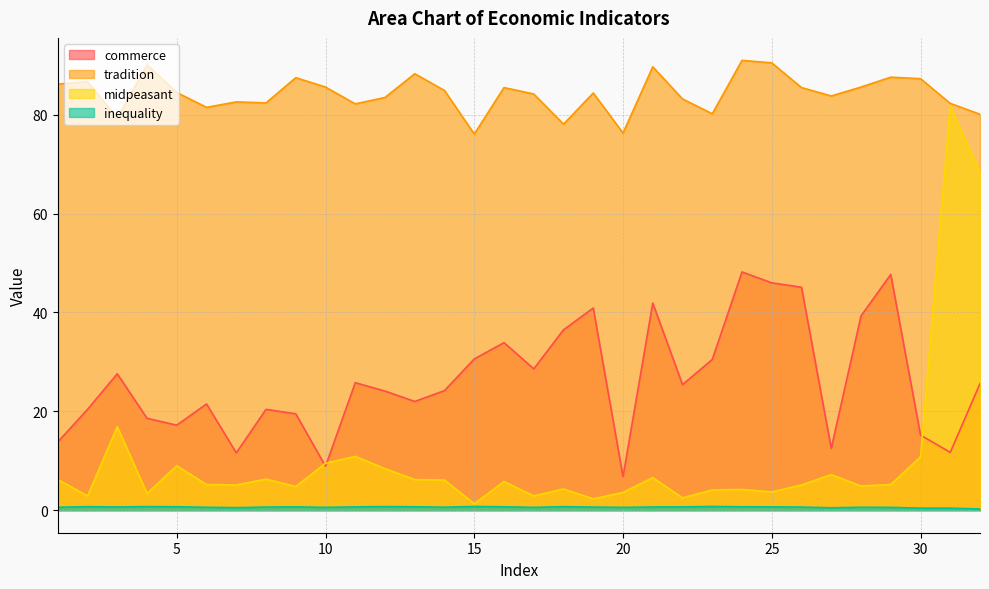

Between 12 and 30, which series saw the biggest shift?

commerce